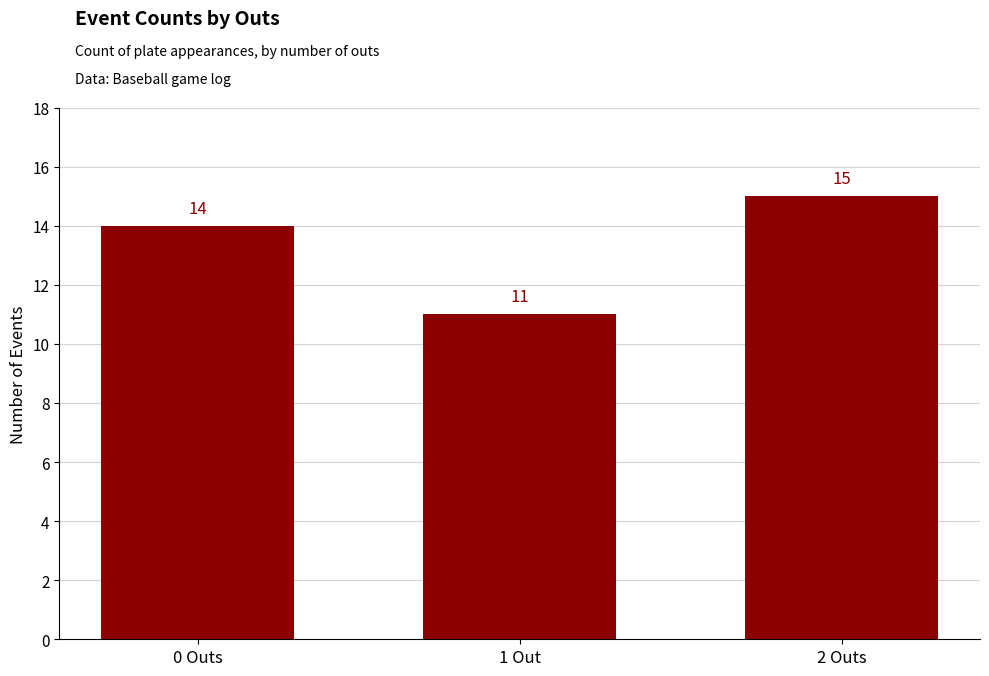

Between 2 Outs and 1 Out, which is larger?

2 Outs